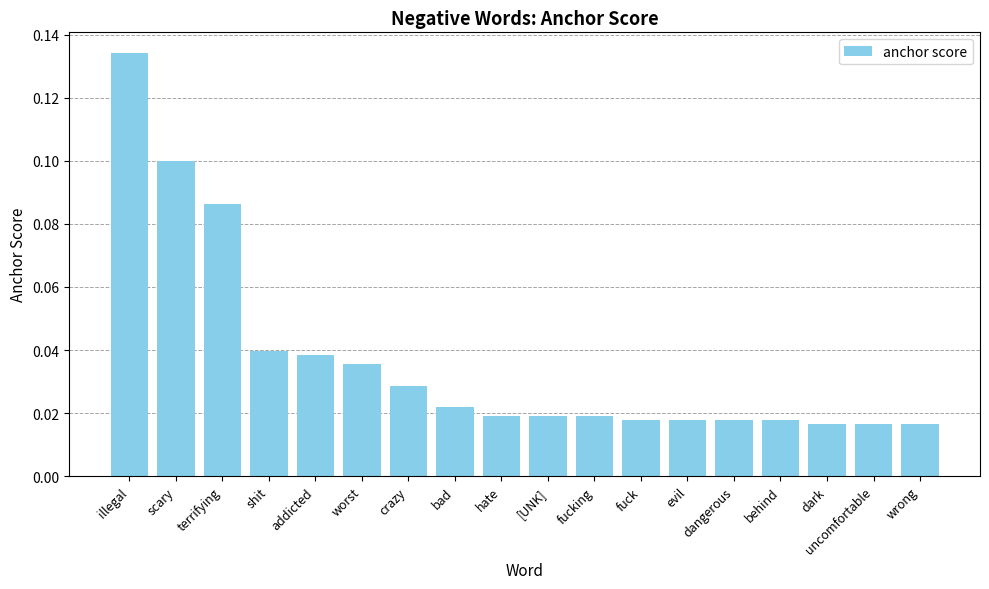

What is the label of the 5th bar from the left?

addicted